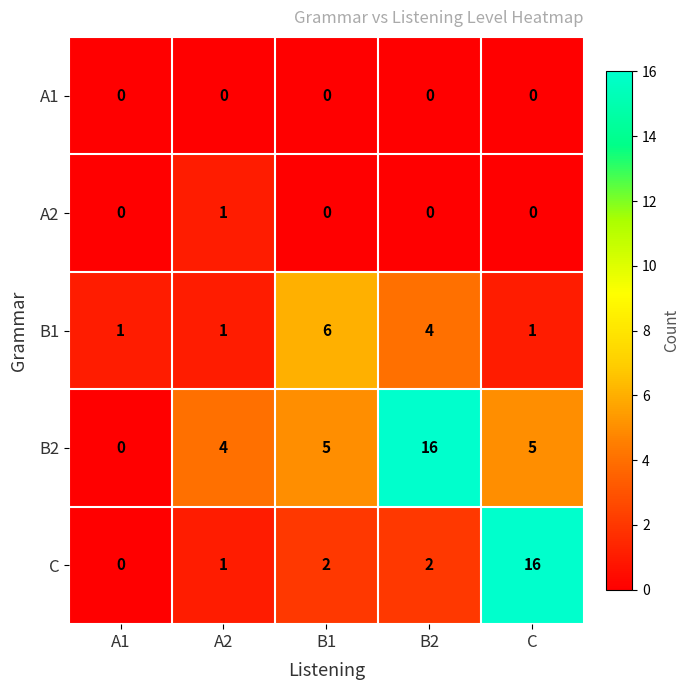

True or false: A2 has a value of 0 at B1.

True